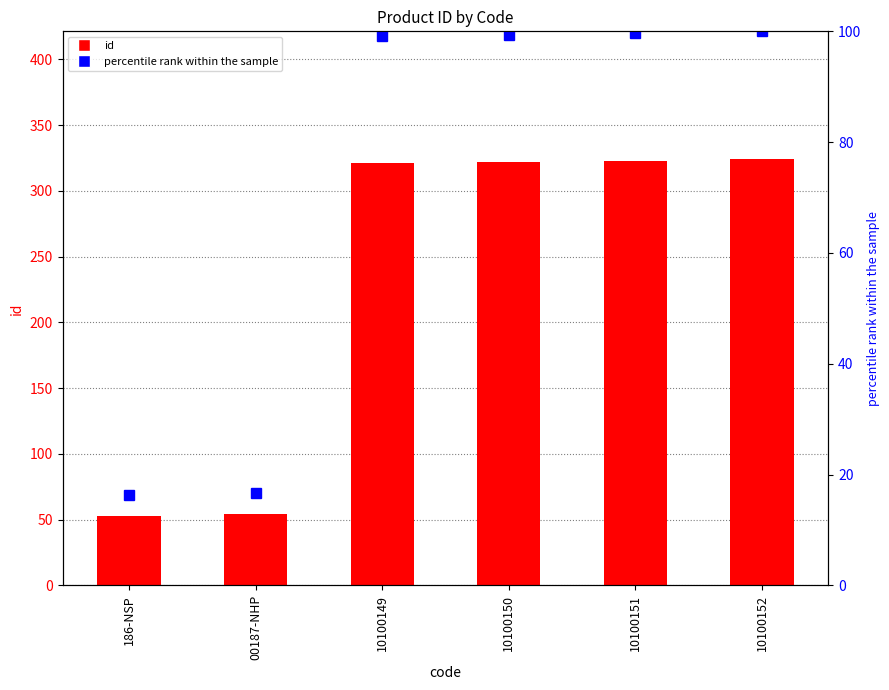

Reading left to right, extract all data points from this chart.

id: 186-NSP=53.0	00187-NHP=54.0	10100149=321.0	10100150=322.0	10100151=323.0	10100152=324.0
percentile rank within the sample: 186-NSP=16.4	00187-NHP=16.7	10100149=99.1	10100150=99.4	10100151=99.7	10100152=100.0